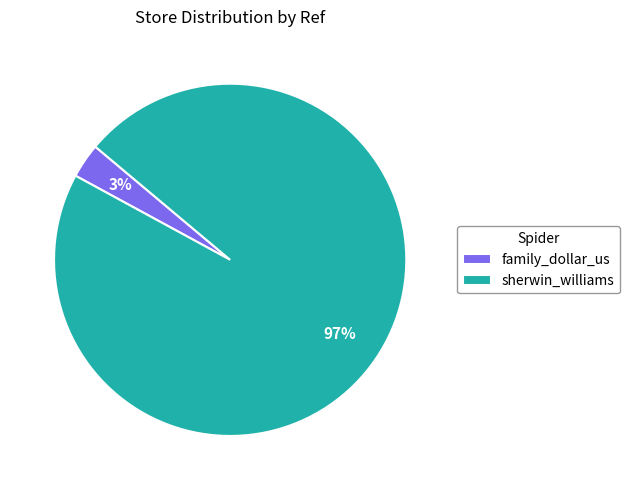

Which has a higher value, family_dollar_us or sherwin_williams?

sherwin_williams